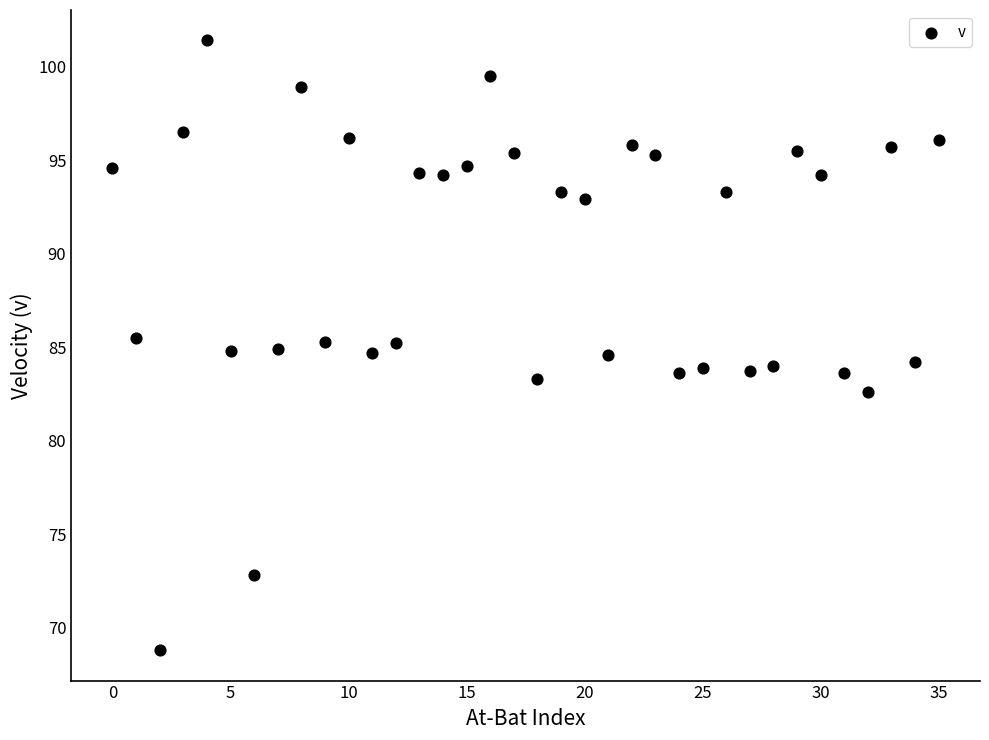

What is the range of Y values (max minus min)?

32.6